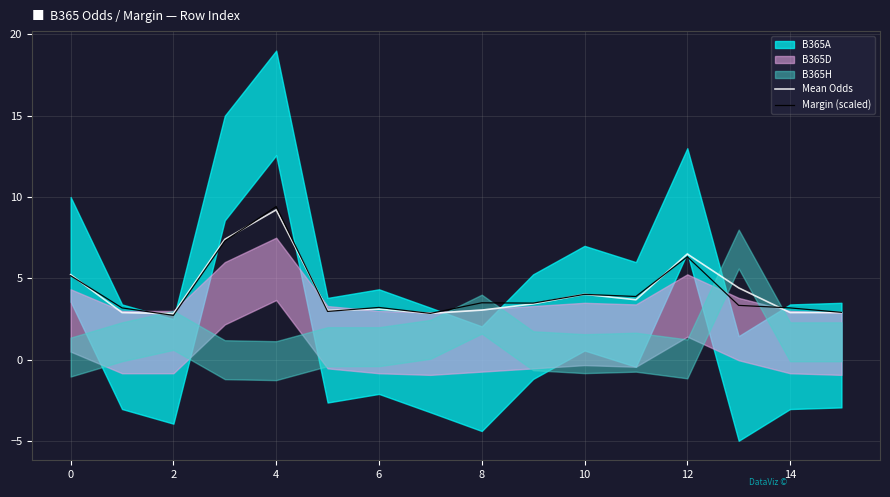

What is the value of the Mean Odds point at the 5th from the left?

9.2